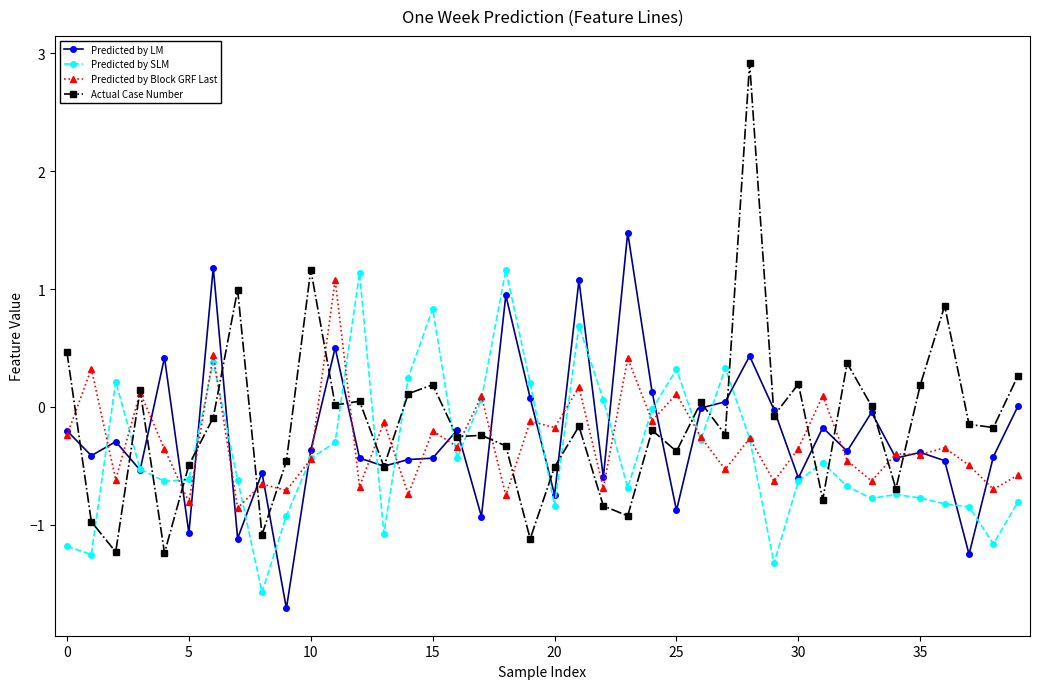

Which series has the largest range (max minus min)?

Actual Case Number